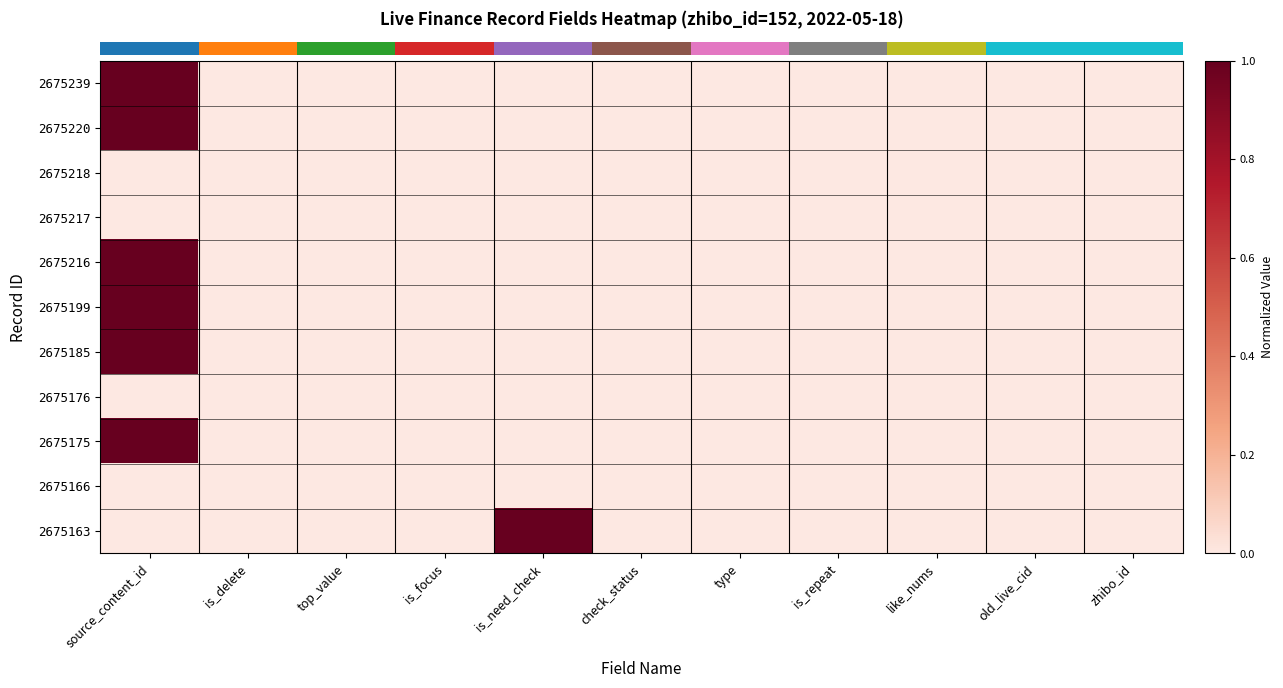

Reading left to right, list all the values displayed in this chart.

row_0: 1.0	0.0	0.0	0.0	0.0	0.0	0.0	0.0	0.0	0.0	0.0
row_1: 1.0	0.0	0.0	0.0	0.0	0.0	0.0	0.0	0.0	0.0	0.0
row_2: 0.0	0.0	0.0	0.0	0.0	0.0	0.0	0.0	0.0	0.0	0.0
row_3: 0.0	0.0	0.0	0.0	0.0	0.0	0.0	0.0	0.0	0.0	0.0
row_4: 1.0	0.0	0.0	0.0	0.0	0.0	0.0	0.0	0.0	0.0	0.0
row_5: 1.0	0.0	0.0	0.0	0.0	0.0	0.0	0.0	0.0	0.0	0.0
row_6: 1.0	0.0	0.0	0.0	0.0	0.0	0.0	0.0	0.0	0.0	0.0
row_7: 0.0	0.0	0.0	0.0	0.0	0.0	0.0	0.0	0.0	0.0	0.0
row_8: 1.0	0.0	0.0	0.0	0.0	0.0	0.0	0.0	0.0	0.0	0.0
row_9: 0.0	0.0	0.0	0.0	0.0	0.0	0.0	0.0	0.0	0.0	0.0
row_10: 0.0	0.0	0.0	0.0	1.0	0.0	0.0	0.0	0.0	0.0	0.0